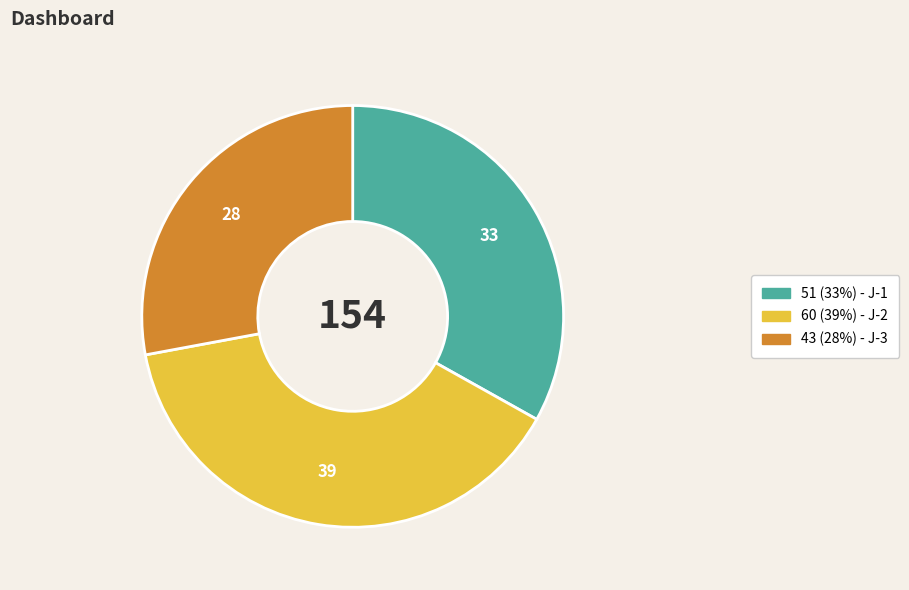

Is there a majority slice in this chart?

No